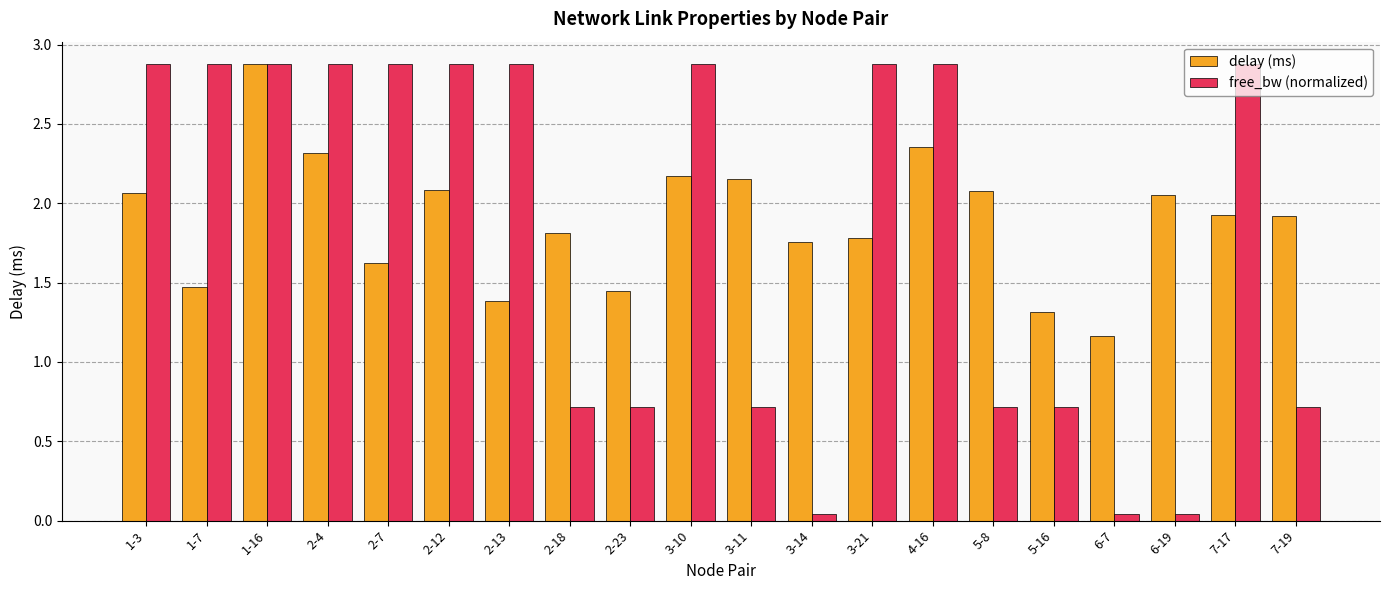

What is the label of the 16th bar from the left?

5-16